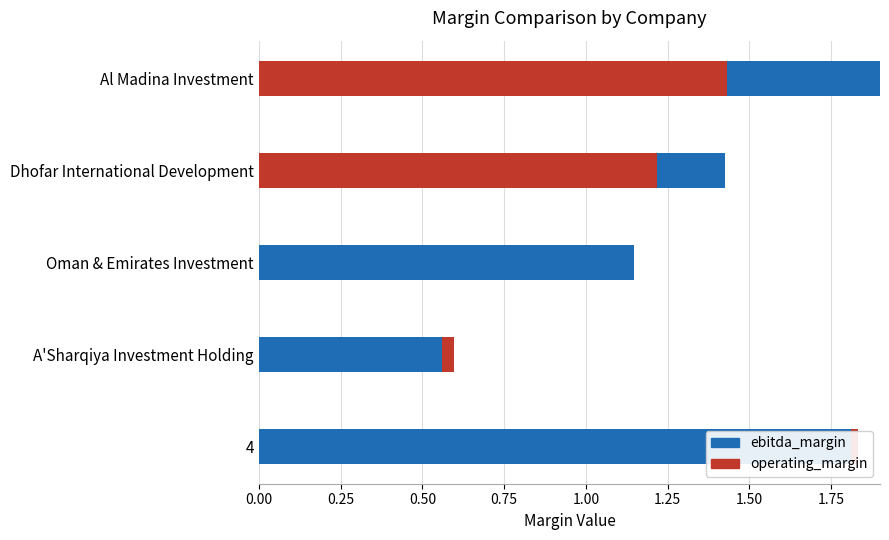

What is the sum of all ebitda_margin values?

6.8